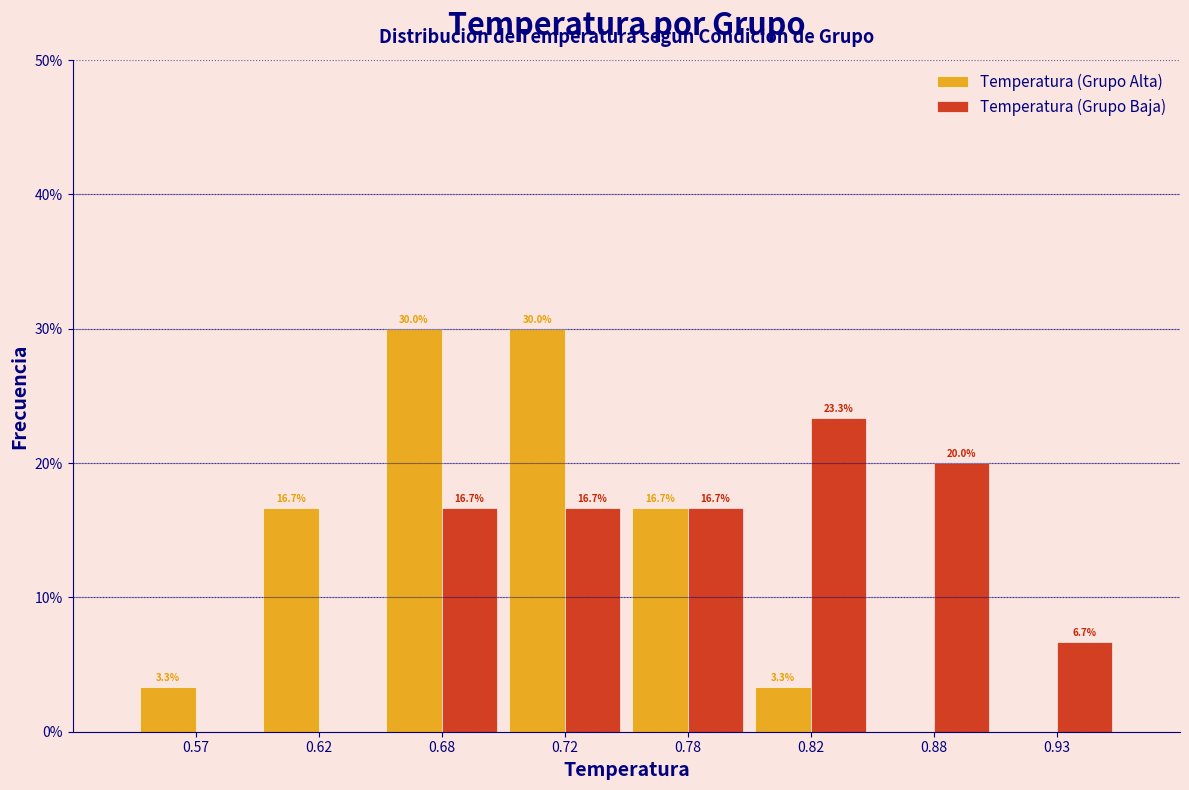

What are all the series names shown in the legend?

Temperatura (Grupo Alta), Temperatura (Grupo Baja)